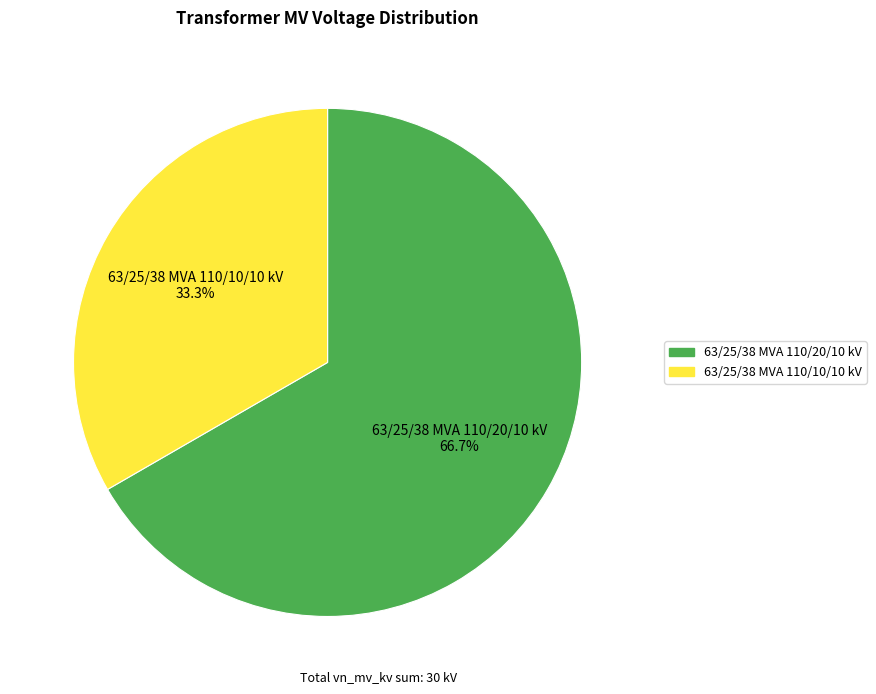

Count the number of slices in the pie.

2